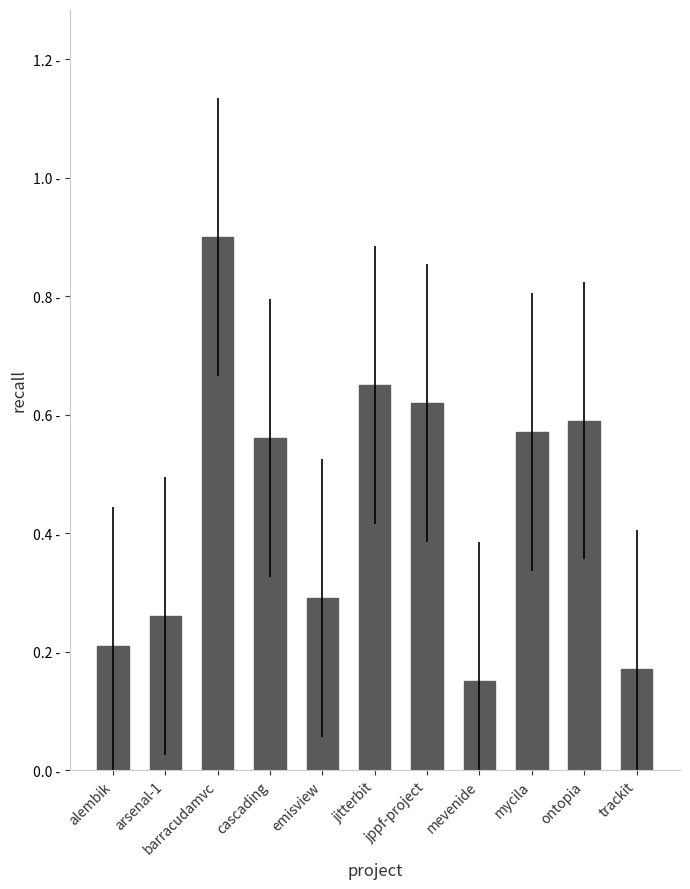

Are the bars horizontal?

No